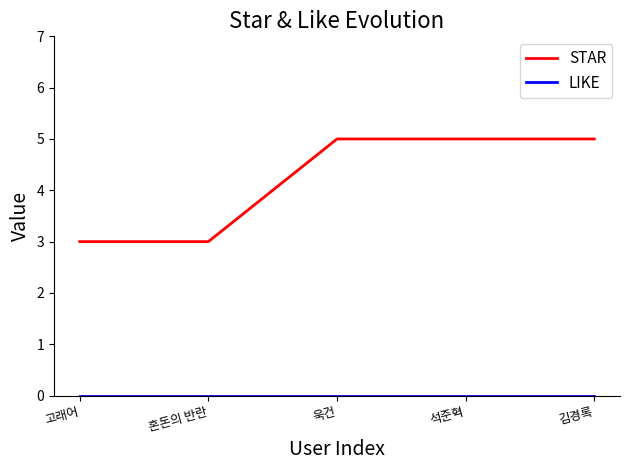

What is the total value across all series at 고래어?

3